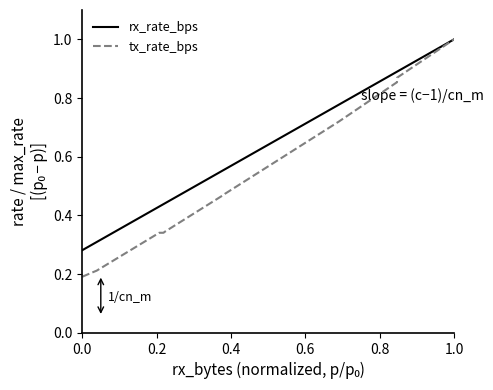

How many lines are shown in the chart?

2